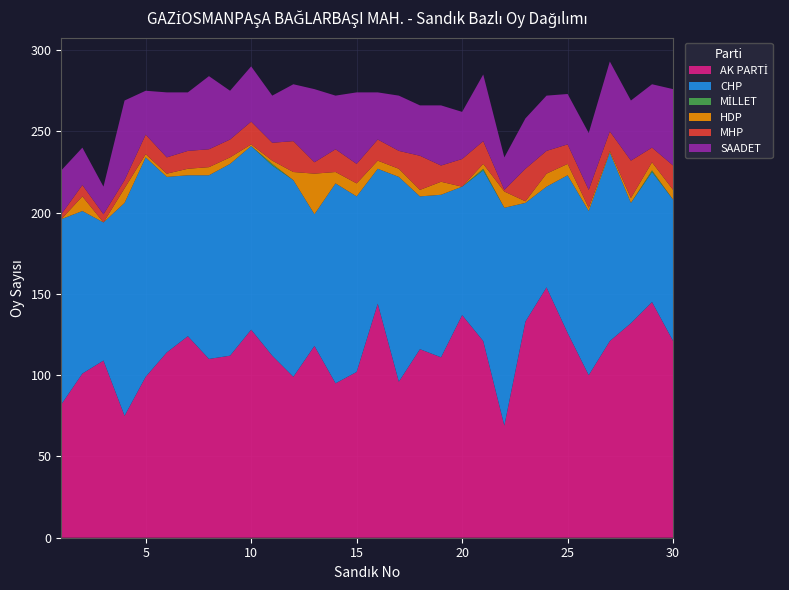

Reading right to left, transcribe all the data shown in this chart.

AK PARTİ: 121	145	132	121	100	126	154	133	69	121	137	111	116	96	144	102	95	118	99	112	128	112	110	124	114	99	75	109	101	82
CHP: 87	80	74	116	101	97	62	73	134	105	79	100	94	126	83	108	123	81	121	117	113	118	113	99	108	135	131	85	100	114
MİLLET: 0	1	0	0	0	0	0	0	0	1	0	0	0	0	0	0	0	0	0	1	0	0	0	0	0	0	0	0	0	0
HDP: 6	5	3	1	2	7	8	1	10	3	0	8	4	5	5	8	7	25	5	2	1	4	5	4	2	2	9	0	9	0
MHP: 15	9	23	12	11	12	14	20	1	14	17	10	21	11	13	12	14	7	19	11	14	11	11	11	10	12	5	5	7	3
SAADET: 47	39	37	43	35	31	34	31	20	41	29	37	31	34	29	44	33	45	35	29	34	30	45	36	40	27	49	17	23	27